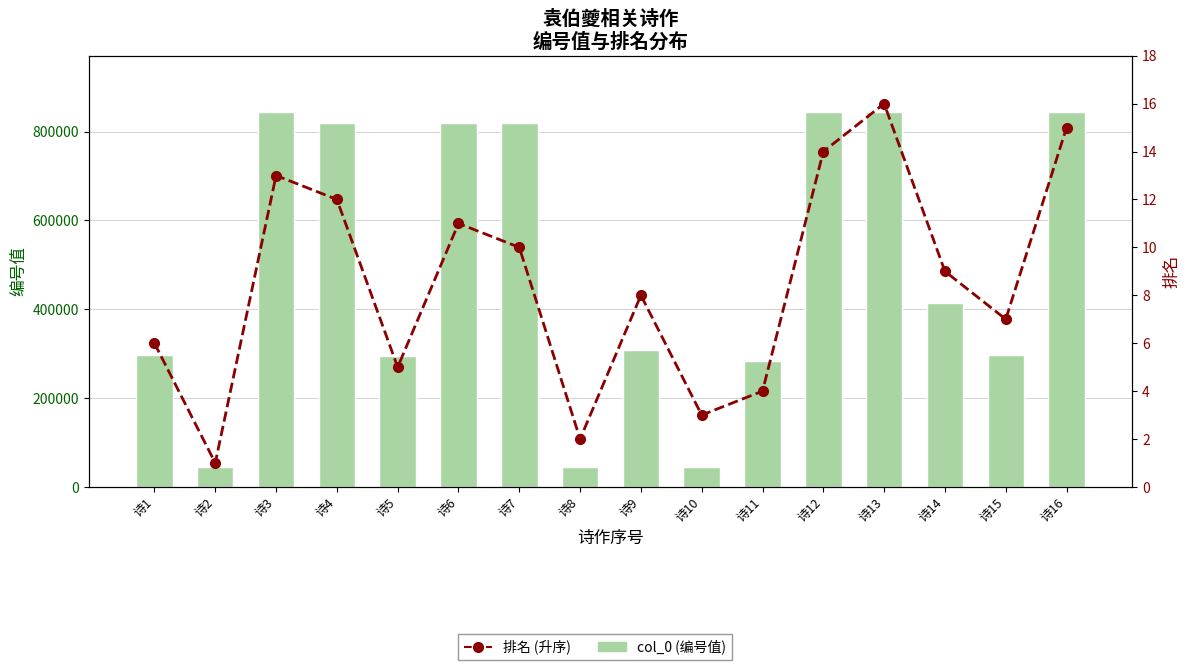

What is the difference between the second highest and second lowest values in the 排名 (升序) series?

13